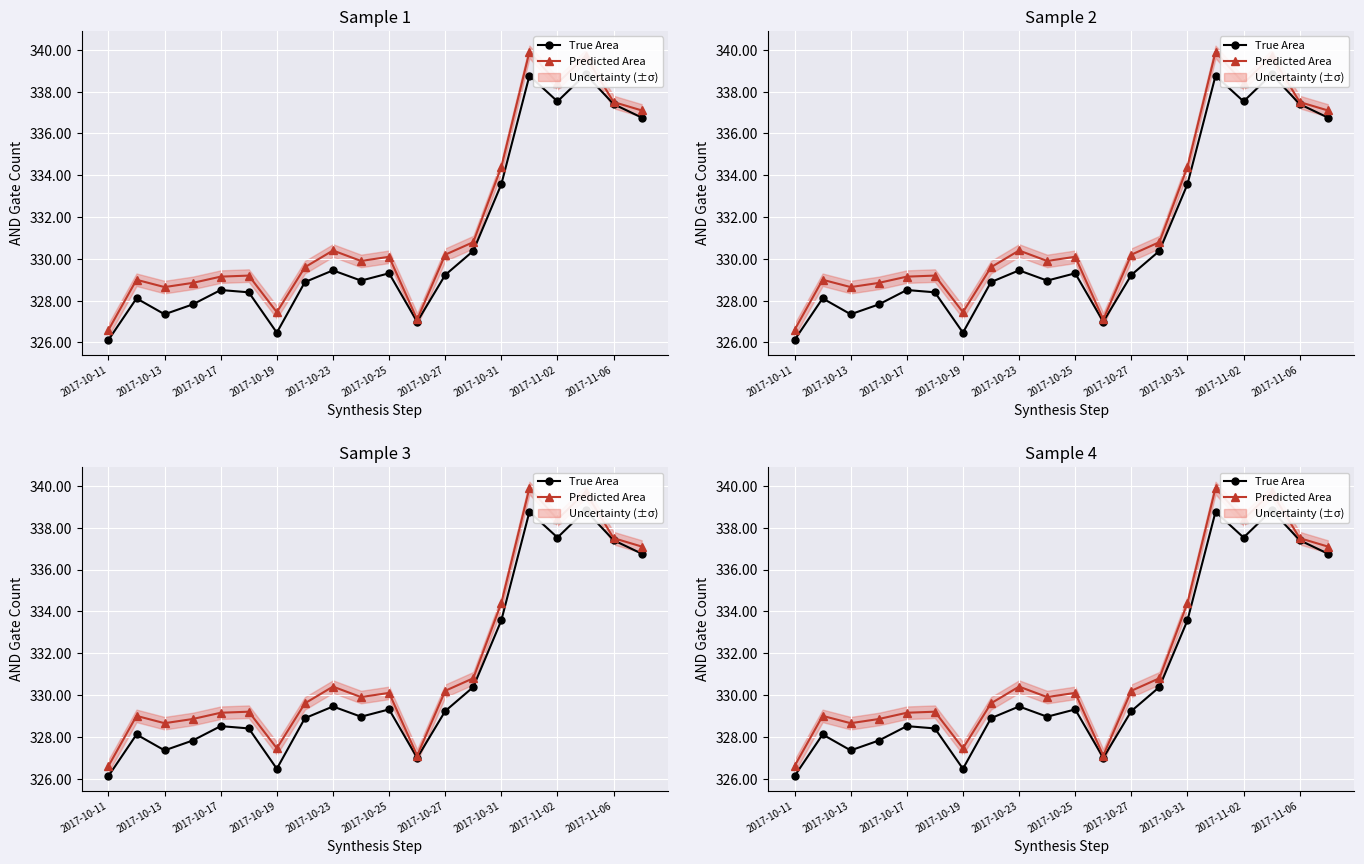

How many lines are shown in the chart?

2